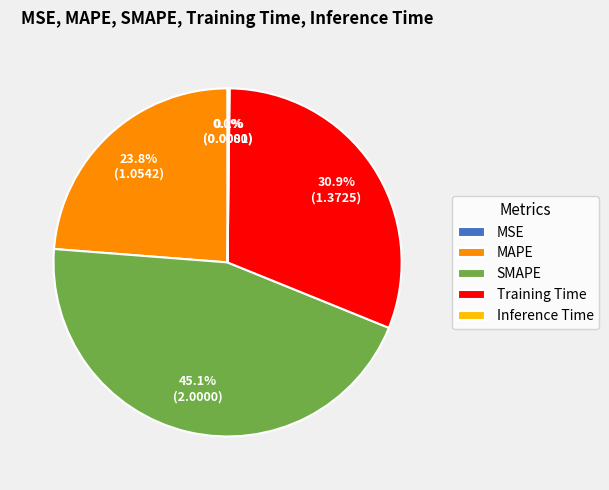

Approximately how many times larger is the value at Training Time compared to MAPE?

1.3